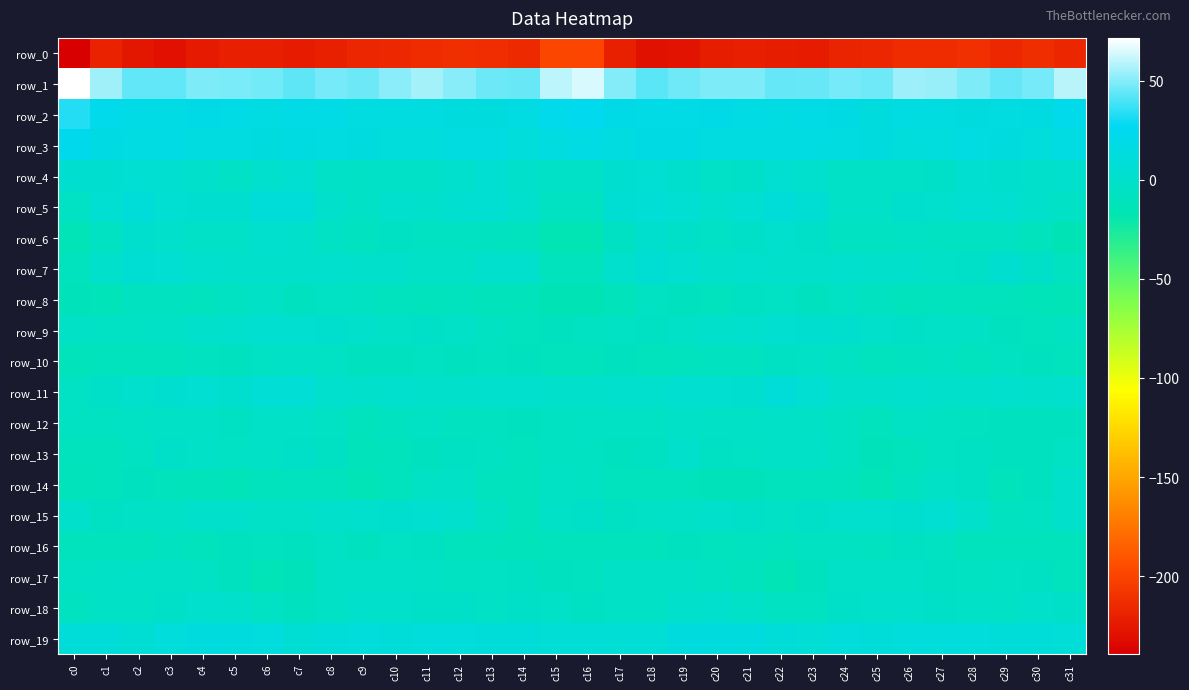

At c27, list the series in order from smallest to largest.

row_0, row_8, row_10, row_13, row_6, row_12, row_16, row_17, row_14, row_7, row_9, row_4, row_18, row_11, row_5, row_15, row_19, row_3, row_2, row_1